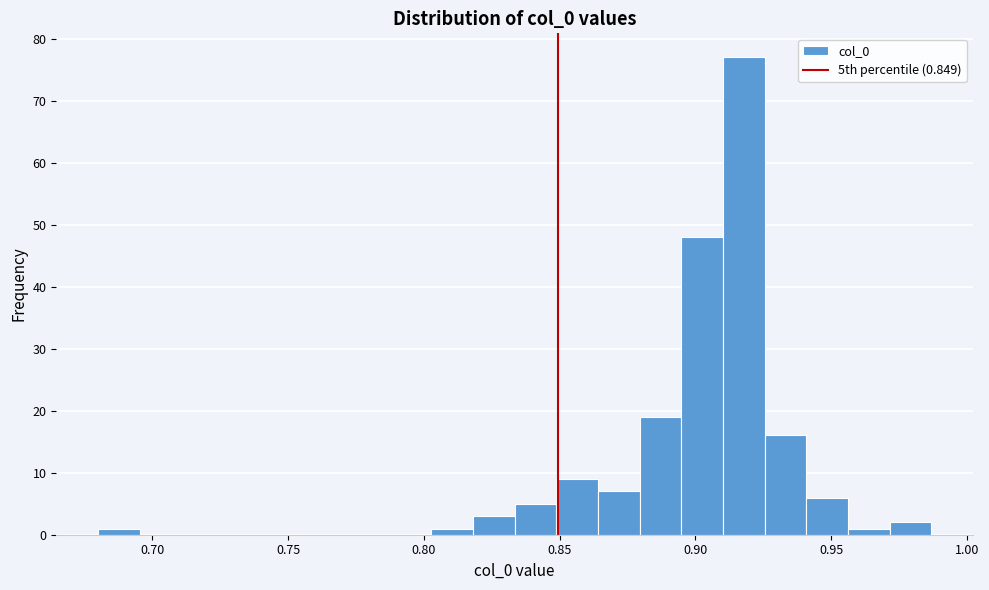

Read against the x-axis, roughly where is the centre of the tallest bar?

0.920